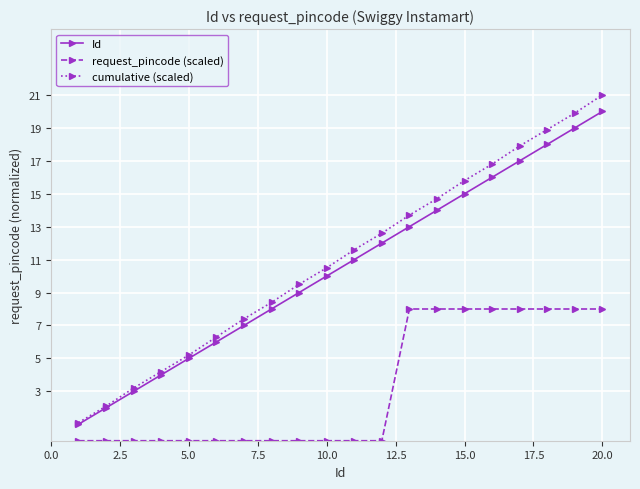

True or false: cumulative (scaled) and request_pincode (scaled) intersect in this chart.

False